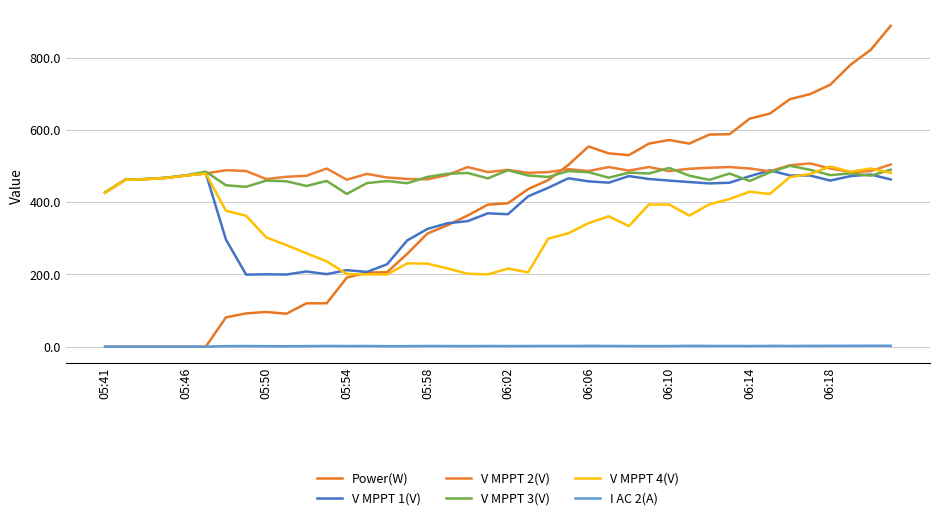

Between which two adjacent categories do Power(W) and V MPPT 2(V) first intersect?

22 and 23